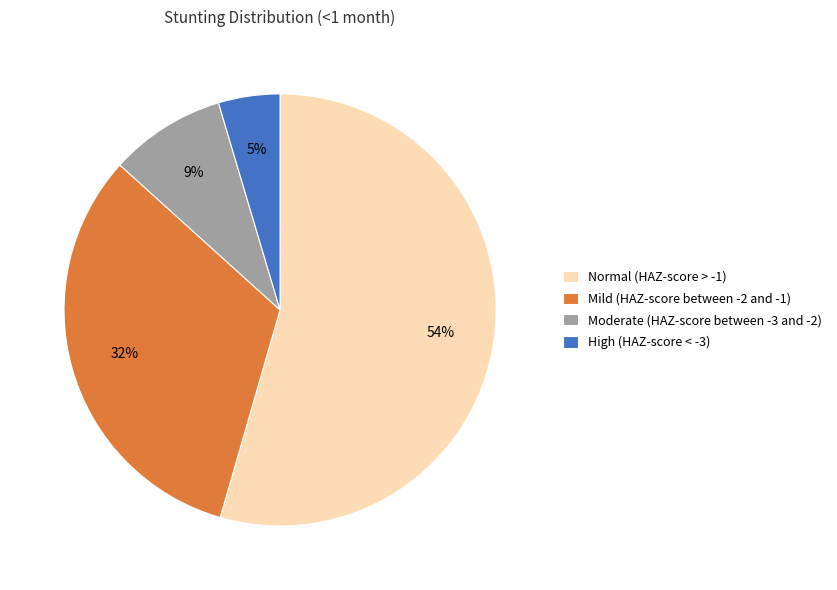

Which slice is the smallest?

High (HAZ-score < -3)